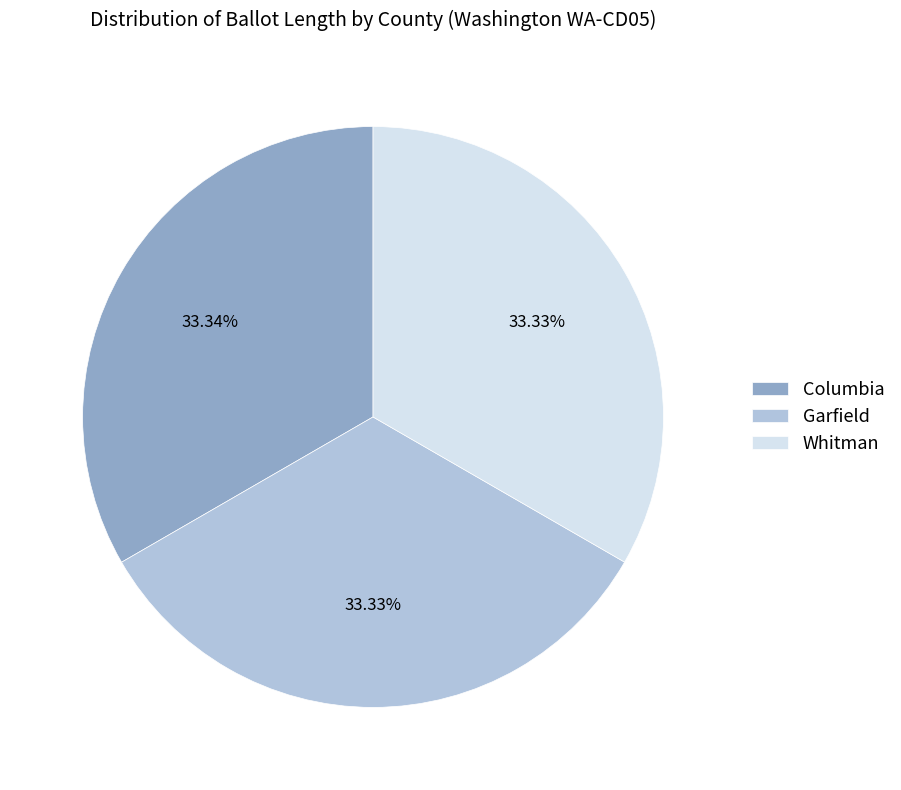

Is it true that Columbia is 33% of the pie?

True